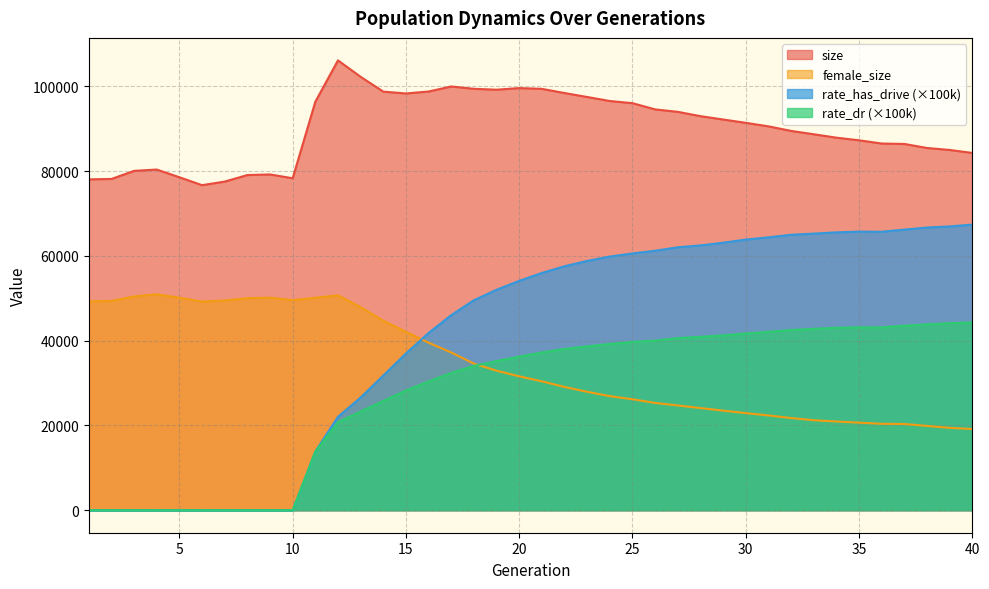

Reading right to left, extract all data points from this chart.

size: 84310.0	85013.0	85477.0	86430.0	86529.0	87293.0	87912.0	88717.0	89508.0	90586.0	91411.0	92198.0	92987.0	94007.0	94583.0	96050.0	96563.0	97512.0	98445.0	99429.0	99615.0	99232.0	99440.0	99995.0	98803.0	98345.0	98774.0	102268.0	106149.0	96399.0	78333.0	79234.0	79091.0	77549.0	76705.0	78571.0	80390.0	80078.0	78170.0	78076.0
female_size: 19158.0	19440.0	19897.0	20347.0	20394.0	20665.0	20939.0	21237.0	21755.0	22366.0	22920.0	23503.0	24106.0	24720.0	25312.0	26188.0	26918.0	27945.0	29089.0	30417.0	31598.0	32924.0	34586.0	37230.0	39544.0	42101.0	44711.0	47924.0	50710.0	50127.0	49572.0	50149.0	50041.0	49490.0	49232.0	50144.0	50946.0	50455.0	49386.0	49274.0
rate_dr: 44337.2	44143.5	43846.9	43541.2	43152.7	43161.4	43054.8	42796.5	42531.8	42100.7	41710.0	41257.8	40916.7	40618.2	40036.7	39717.0	39238.7	38686.8	38057.9	37234.6	36246.8	35205.6	34064.2	32411.6	30394.7	28253.1	25785.5	23301.2	20792.5	13843.9	0.0	0.0	0.0	0.0	0.0	0.0	0.0	0.0	0.0	0.0
rate_has_drive: 67396.3	66970.8	66703.0	66219.3	65709.6	65737.9	65569.7	65271.9	64995.8	64393.6	63866.1	63117.9	62489.8	62046.3	61225.7	60594.7	59852.8	58827.2	57570.9	55989.3	54127.5	52016.1	49558.1	46039.2	41822.2	36984.6	31771.5	26597.0	22039.0	13843.9	0.0	0.0	0.0	0.0	0.0	0.0	0.0	0.0	0.0	0.0